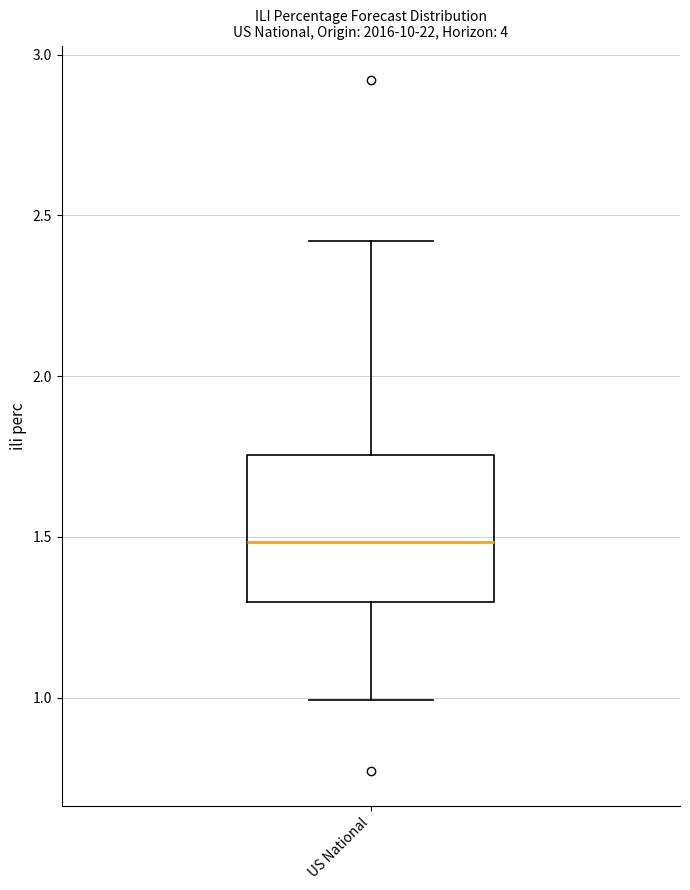

Transcribe this box plot: give where the median line is, the range the box spans, and where the two whiskers end, as read against the y-axis. The values are not printed on the chart, so give them approximately, as read against the axis.

median 1.50, box 1.30 to 1.75, whiskers 1.00 to 2.40